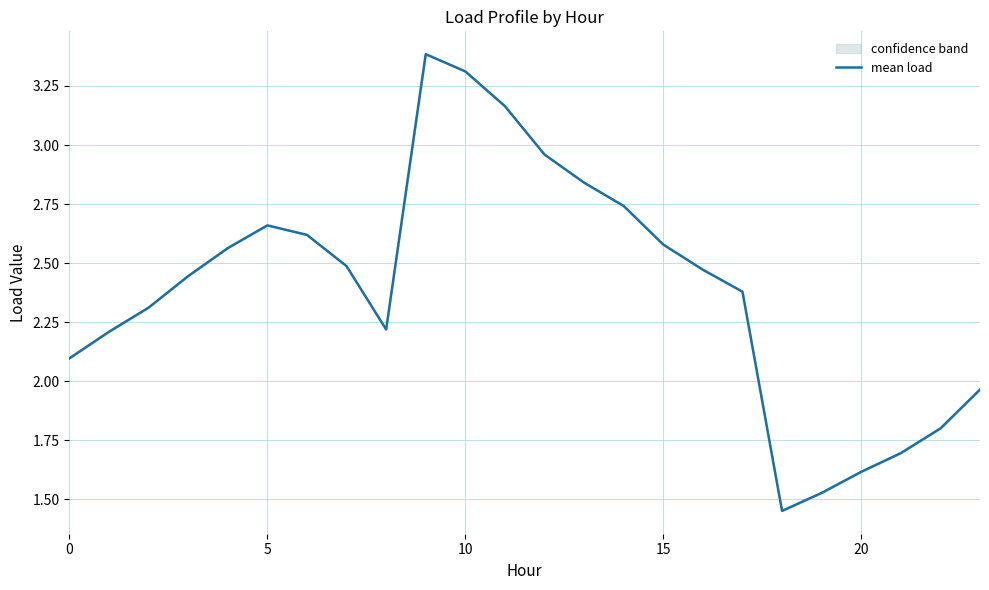

How many points are higher than both their immediate neighbors (excluding endpoints)?

2